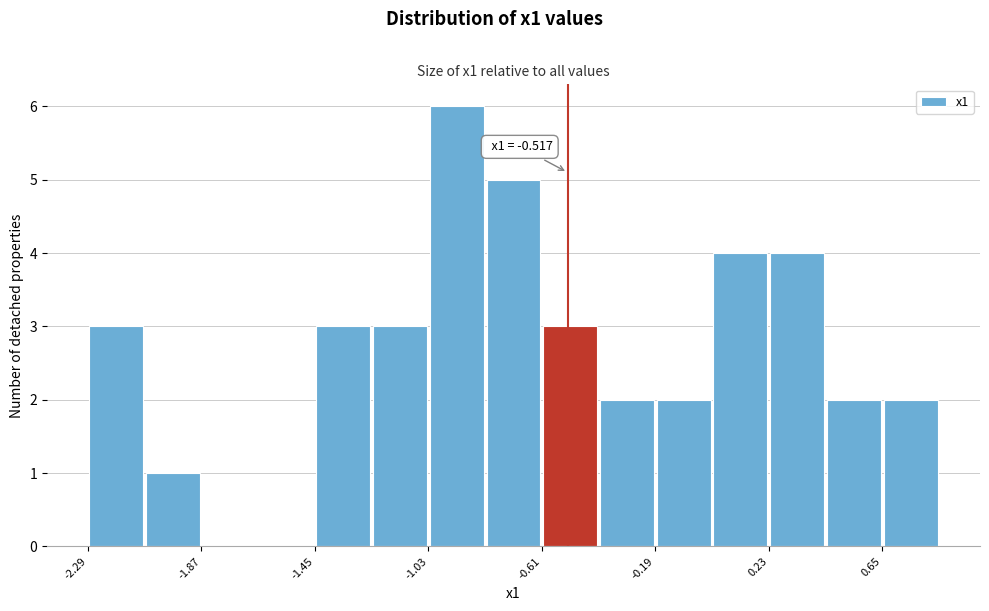

Over which range of the x-axis is the bar tallest?

-1.05 to -0.80